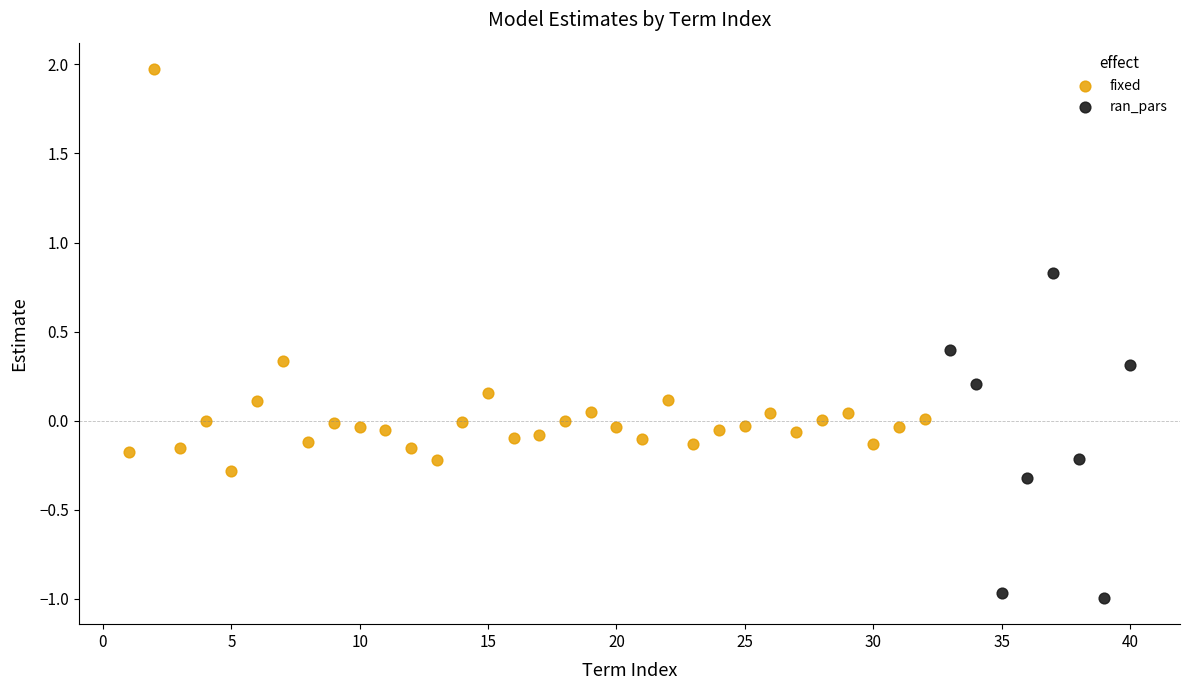

Which series reaches the minimum Y coordinate?

ran_pars